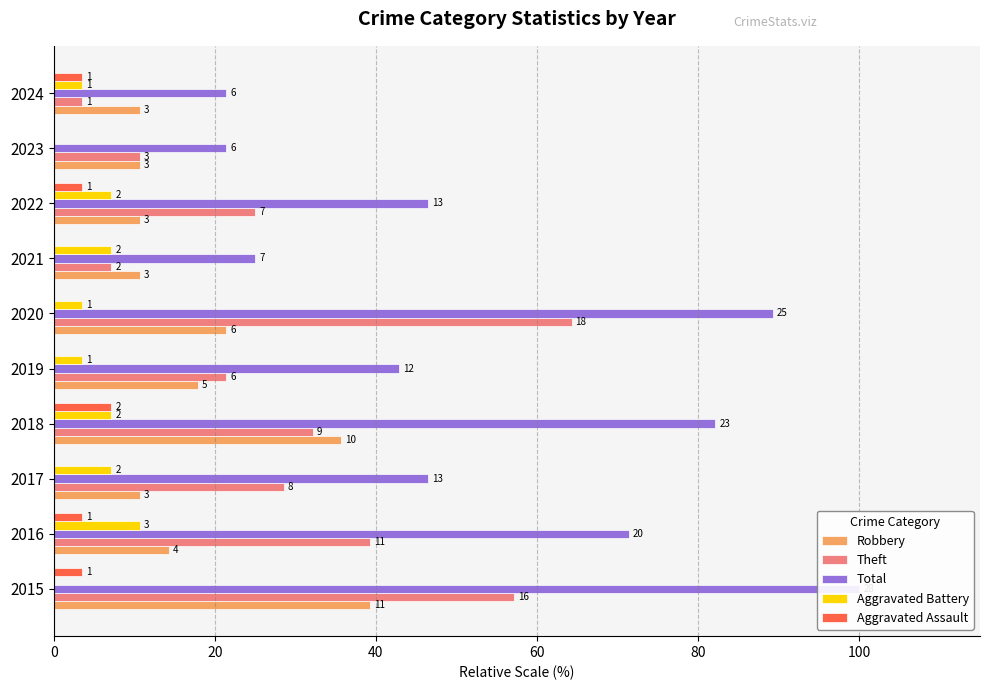

At how many categories does at least one series exceed 86?

2